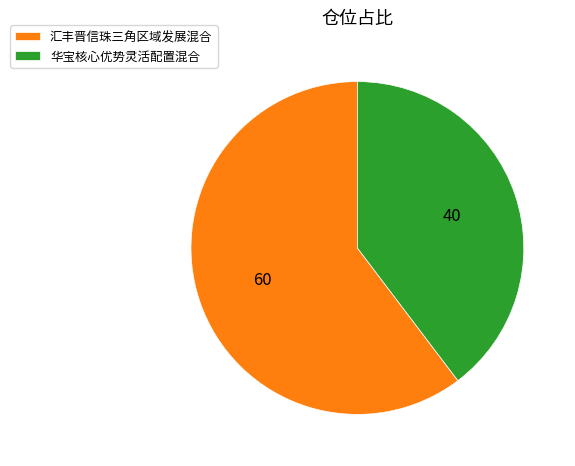

Which has a higher value, 汇丰晋信珠三角区域发展混合 or 华宝核心优势灵活配置混合?

汇丰晋信珠三角区域发展混合